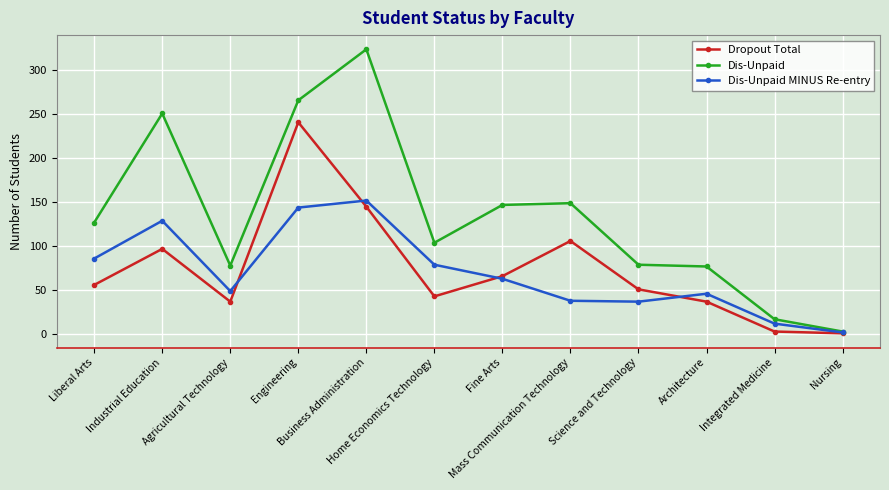

At how many categories does at least one series exceed 177?

3